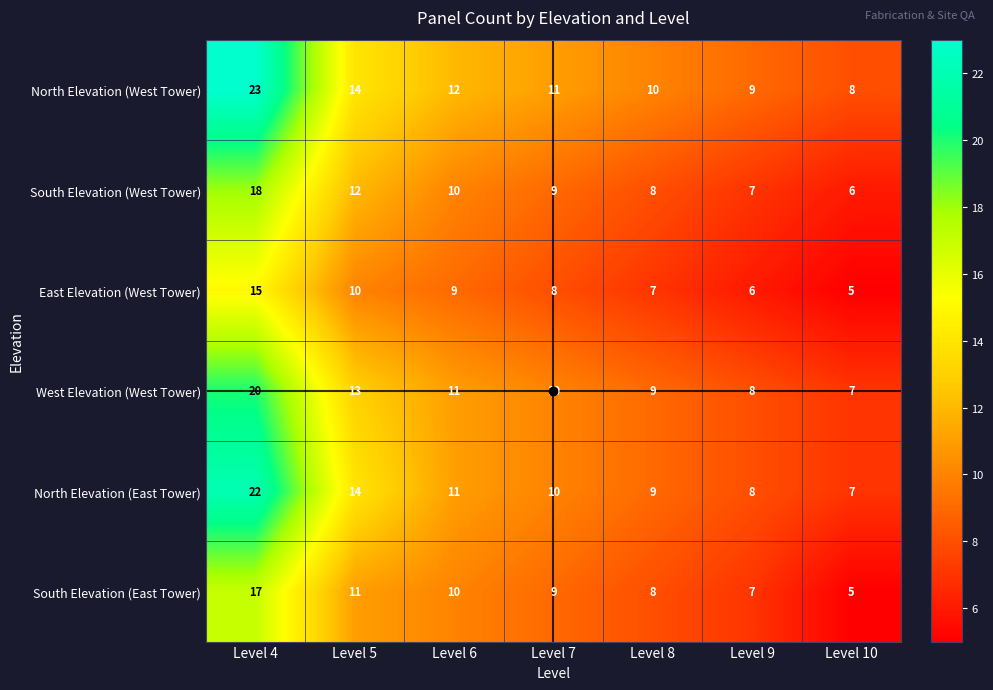

Which series has the largest total across all categories?

North Elevation (West Tower)